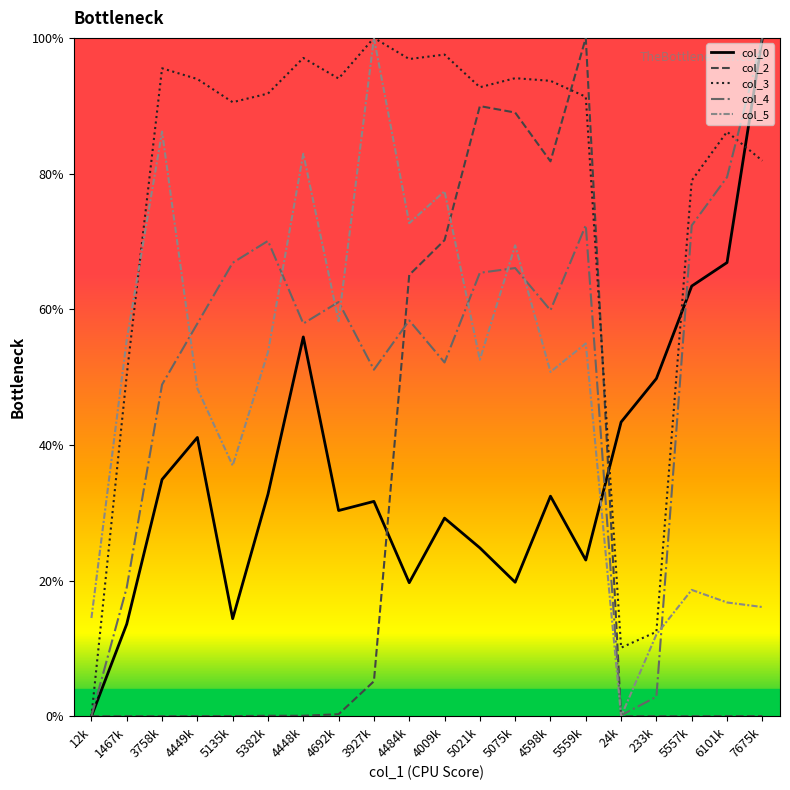

Which series has the largest total across all categories?

col_3